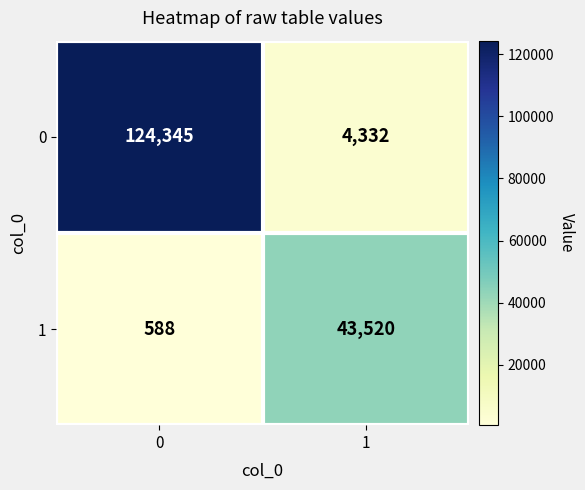

Reading left to right, list all the values displayed in this chart.

0: 0=124345	1=4332
1: 0=588	1=43520